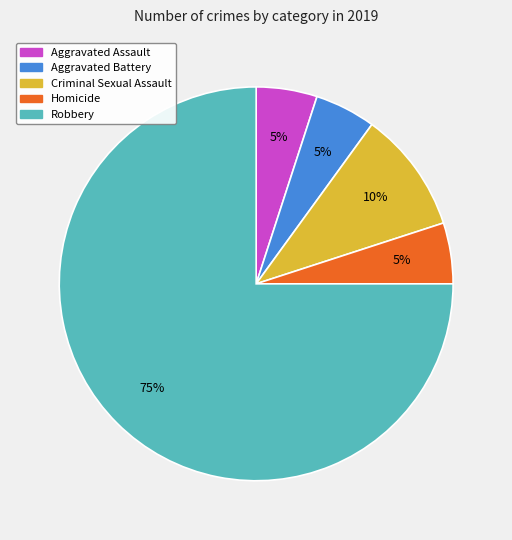

Count the number of slices in the pie.

5